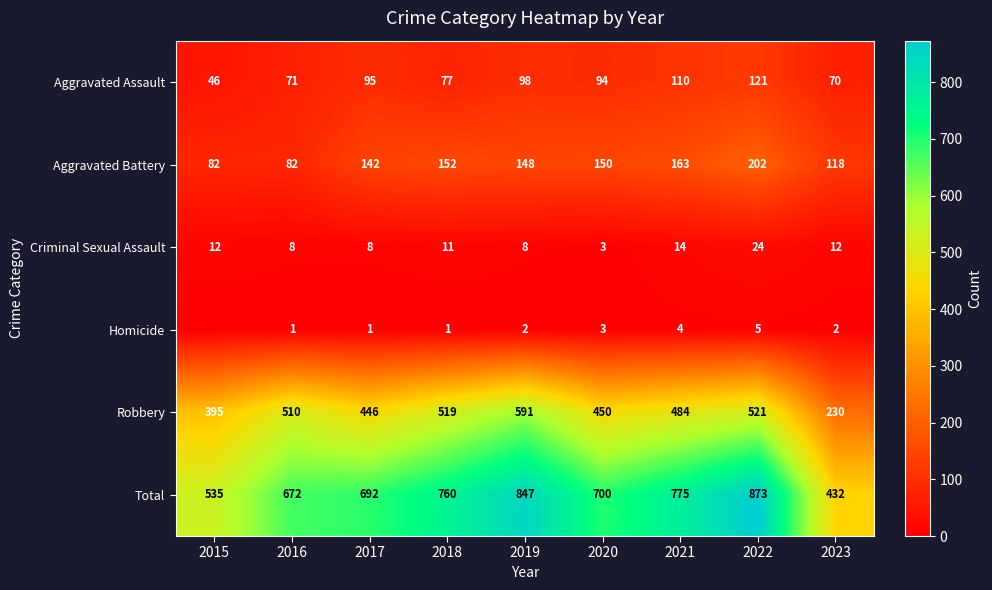

Rank the series at 2019 from lowest to highest value.

Homicide, Criminal Sexual Assault, Aggravated Assault, Aggravated Battery, Robbery, Total